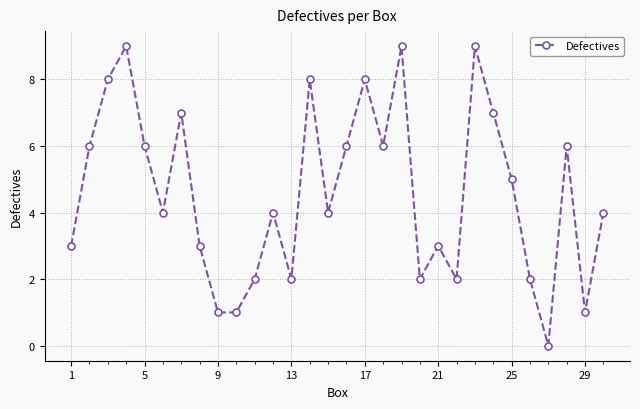

Reading left to right, extract all data points from this chart.

3	6	8	9	6	4	7	3	1	1	2	4	2	8	4	6	8	6	9	2	3	2	9	7	5	2	0	6	1	4